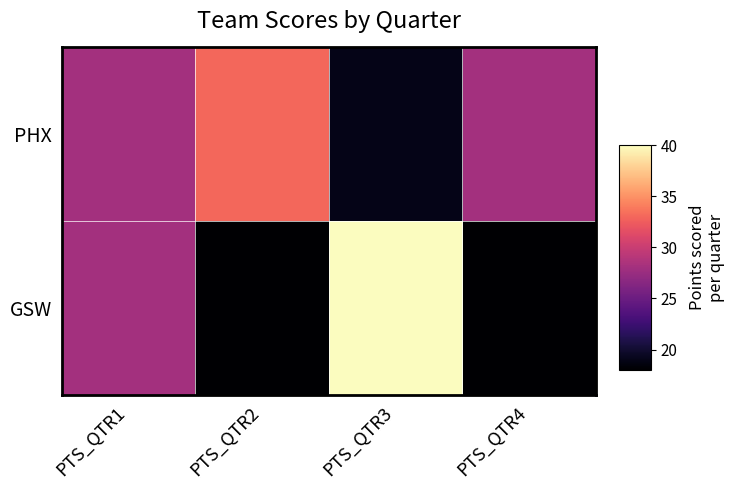

At how many categories does at least one series exceed 39?

1